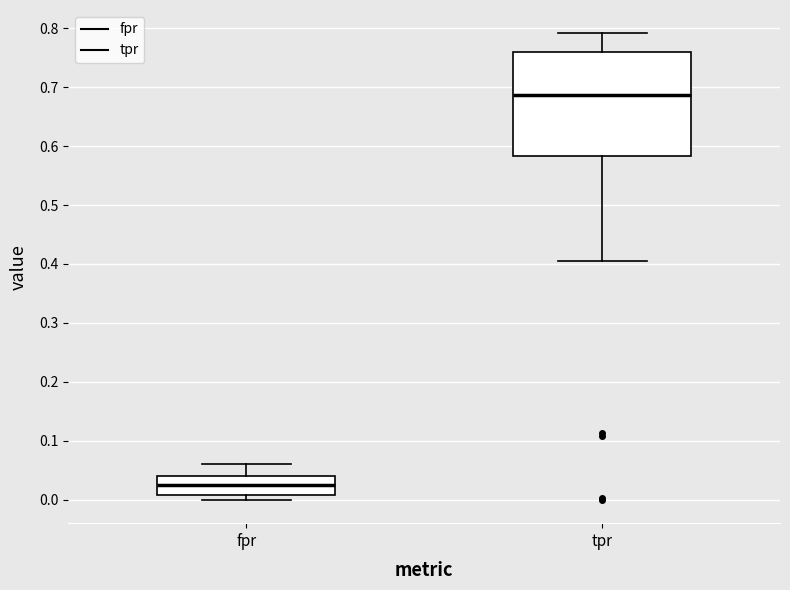

Which box has the highest median line?

tpr